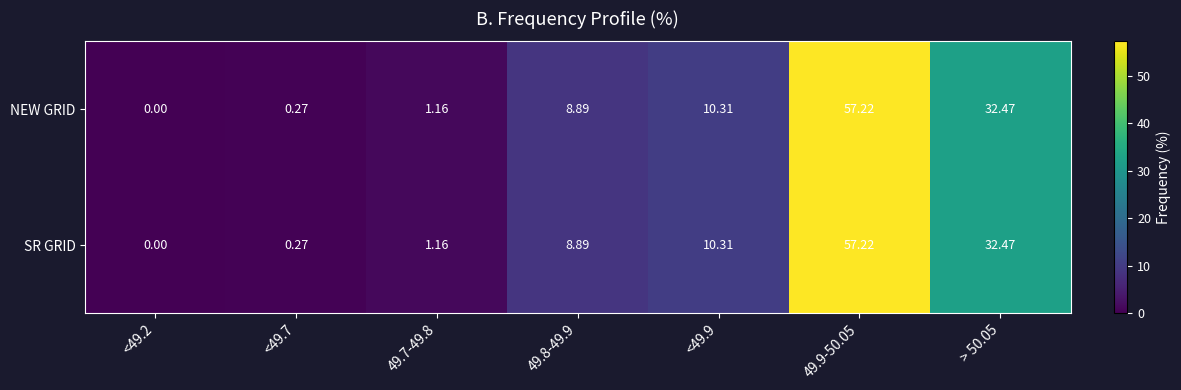

How many data points in SR GRID are less than 8?

3